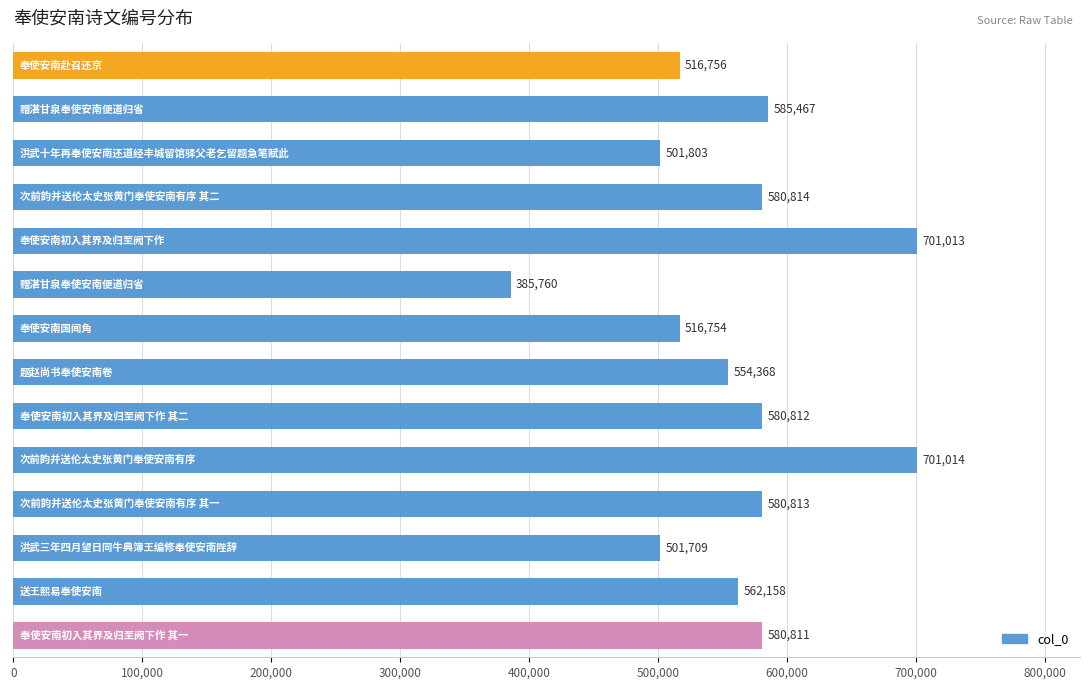

What is the value of the 1st bar from the top?

516756